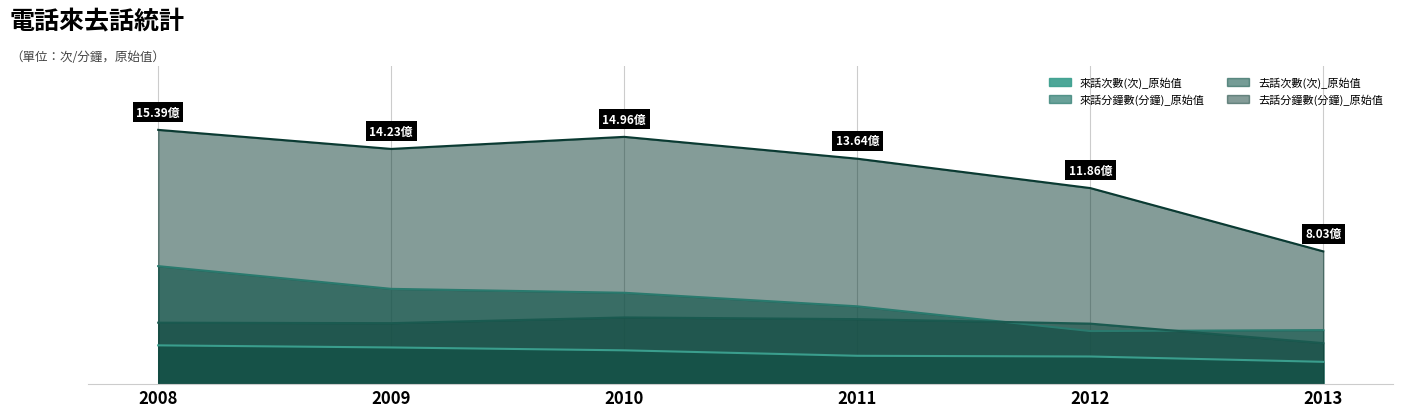

What is the sum of all 來話次數(次)_原始值 values?

1135126482